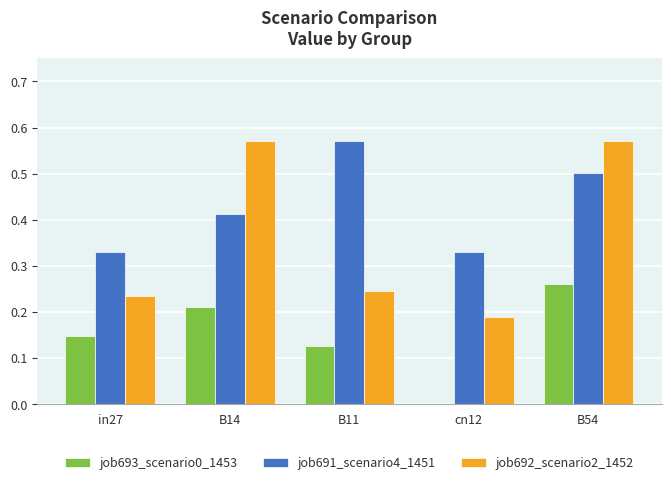

Which series has the largest total across all categories?

job691_scenario4_1451